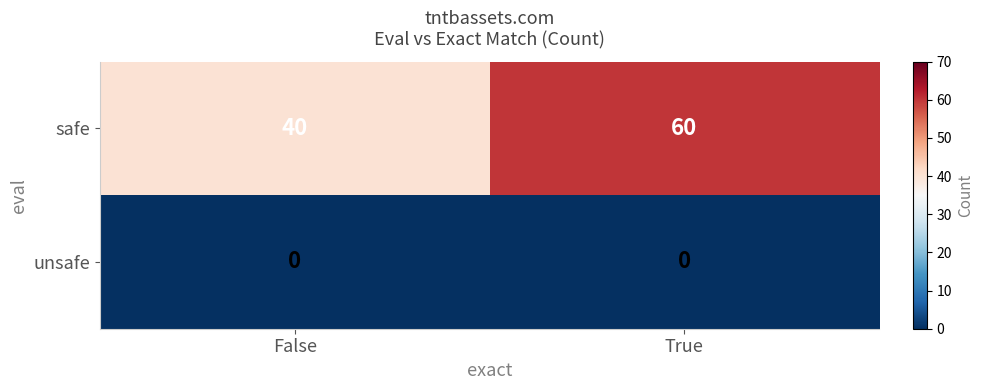

What is the sum of the safe values at False and True?

100